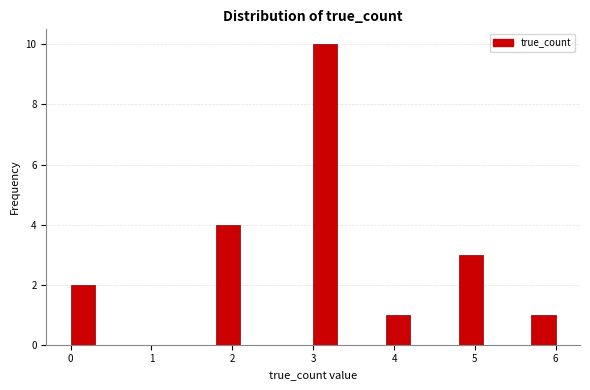

Around what value on the x-axis is the tallest bar? Give the approximate position of its centre, as read against the axis.

3.2